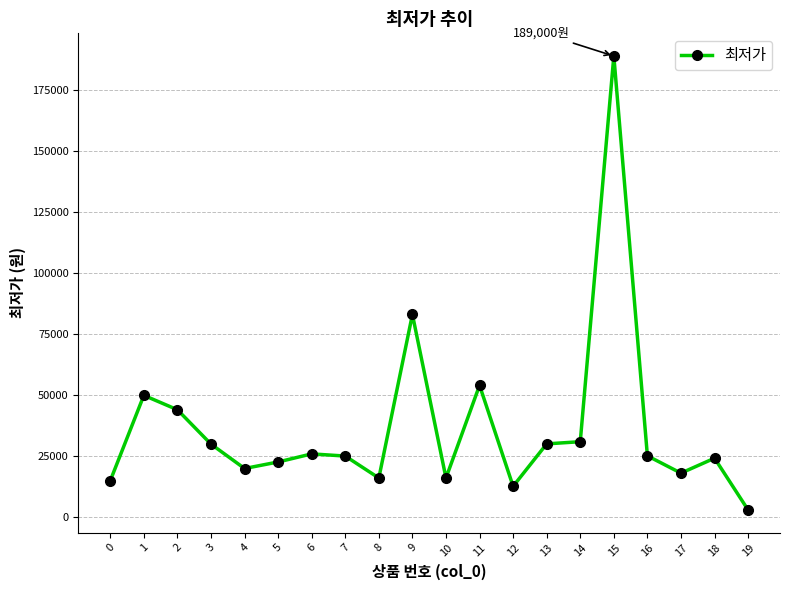

True or false: the data shows 189000 at 15.

True